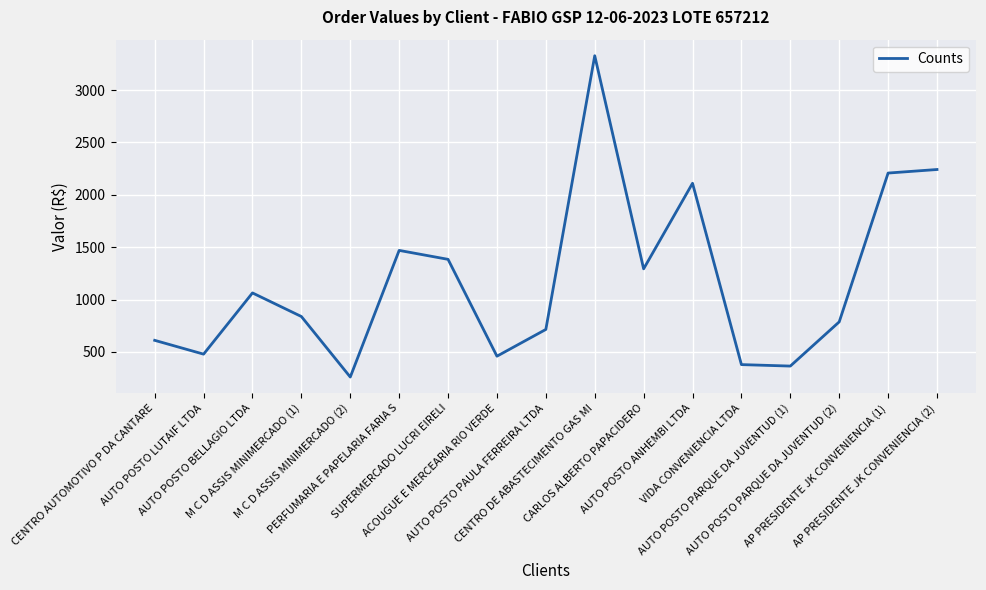

Where does the data first go above 837?

AUTO POSTO BELLAGIO LTDA